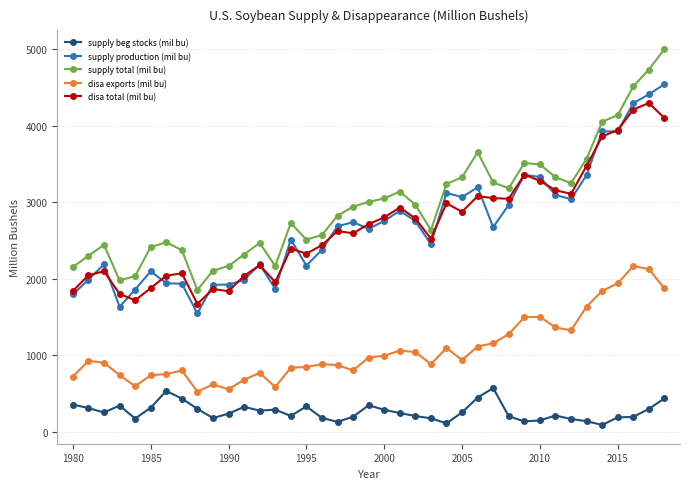

What is the value of the disa exports (mil bu) point at the 9th from the left?

527.0